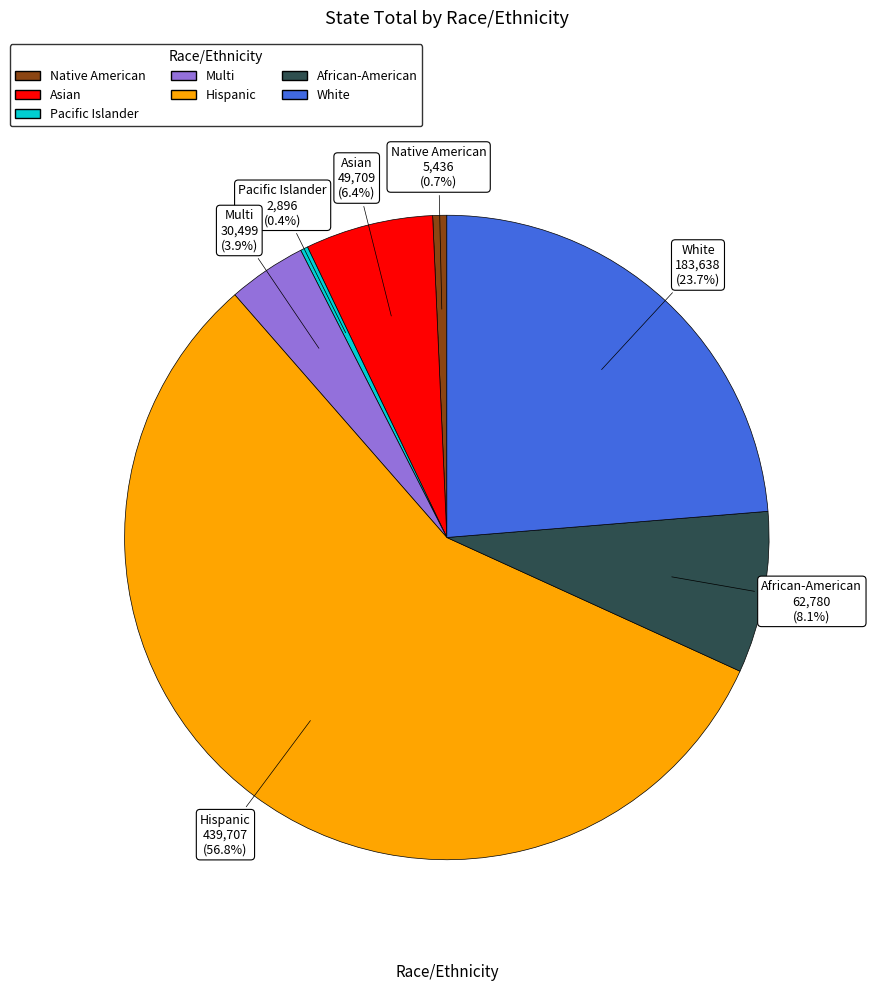

Count the number of slices in the pie.

7